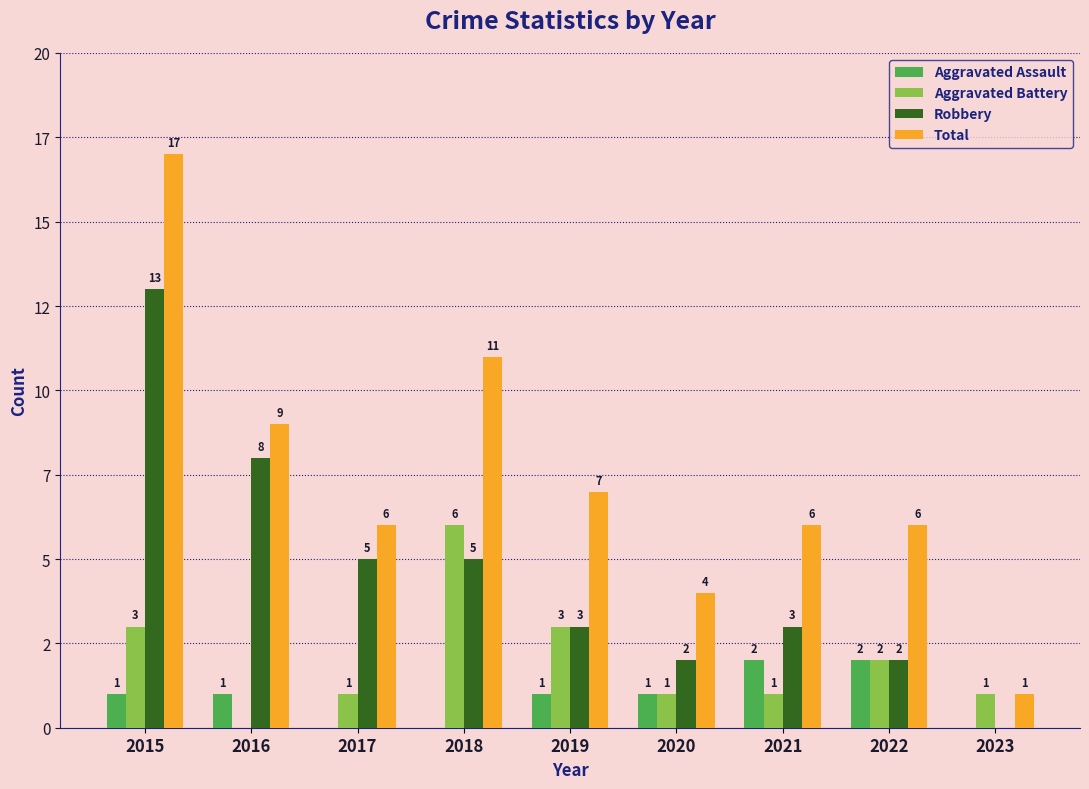

What is the spread (max minus min) of values at 2017?

6